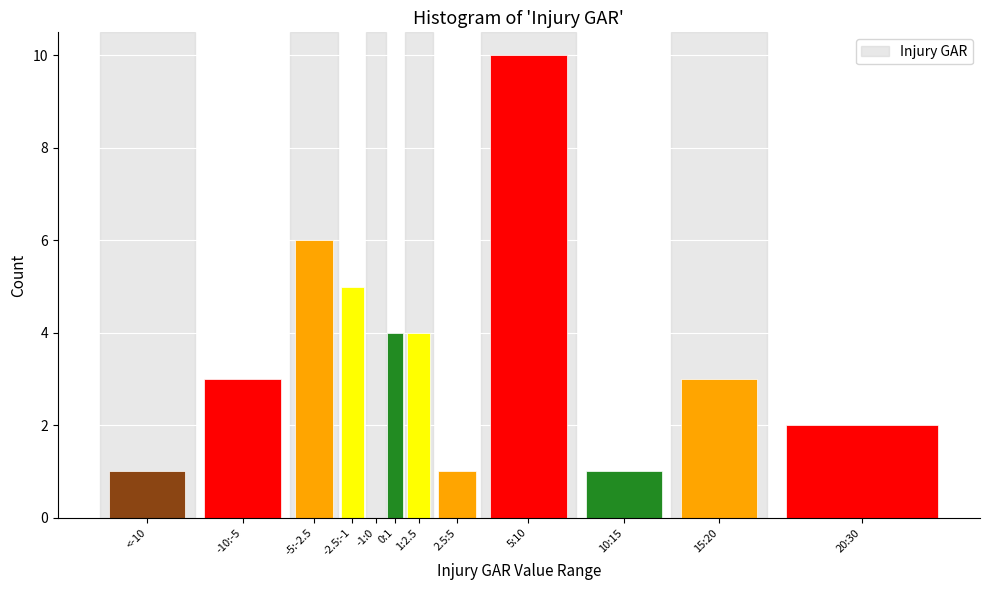

Reading left to right, list all the values displayed in this chart.

<-10=1	-10:-5=3	-5:-2.5=6	-2.5:-1=5	-1:0=0	0:1=4	1:2.5=4	2.5:5=1	5:10=10	10:15=1	15:20=3	20:30=2